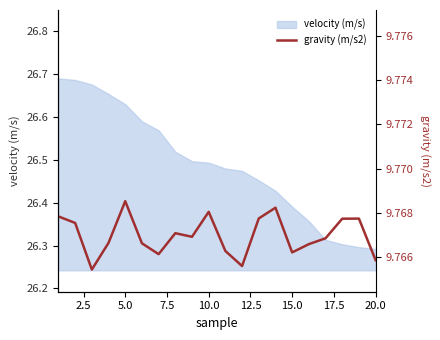

How many values are between 9 and 10?

20